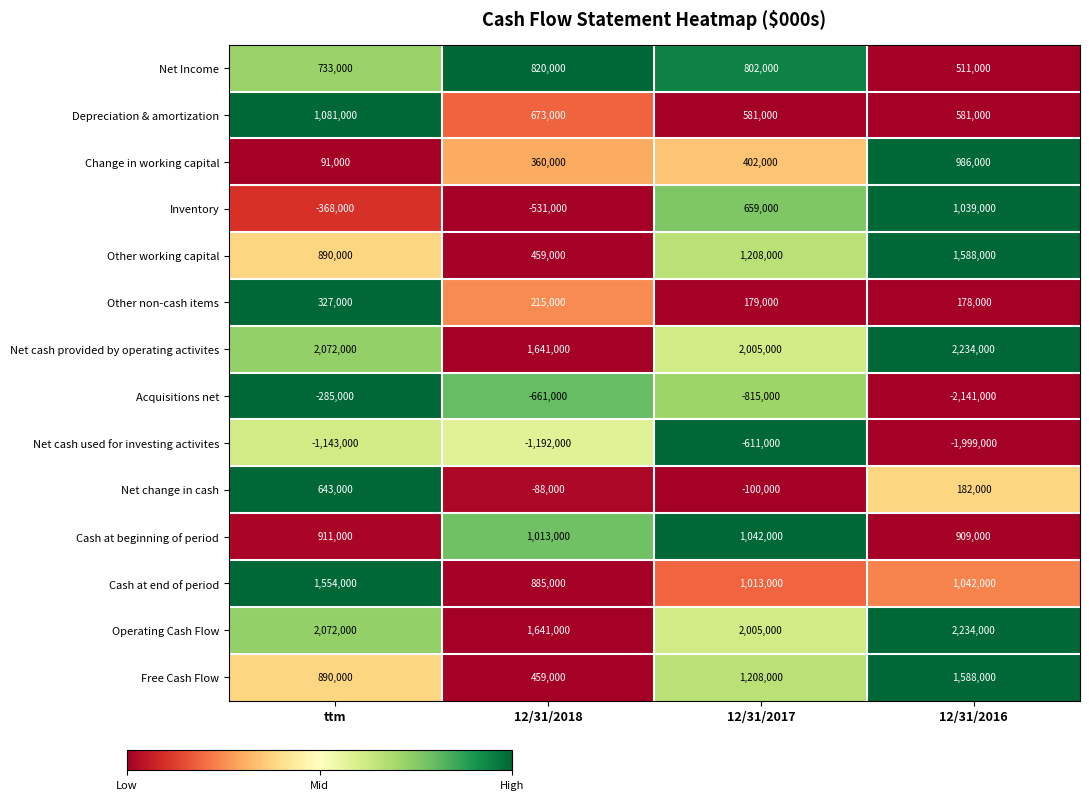

How many distinct data groups are displayed?

14